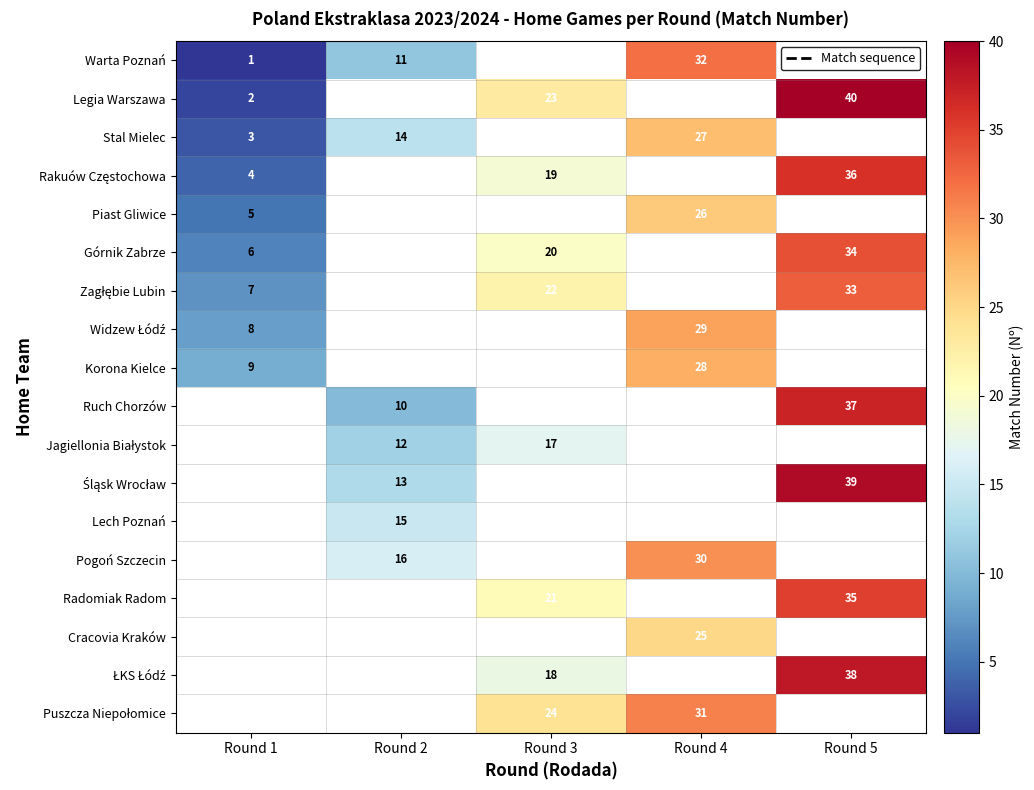

Is it true that Pogoń Szczecin equals 30 at Round 4?

True